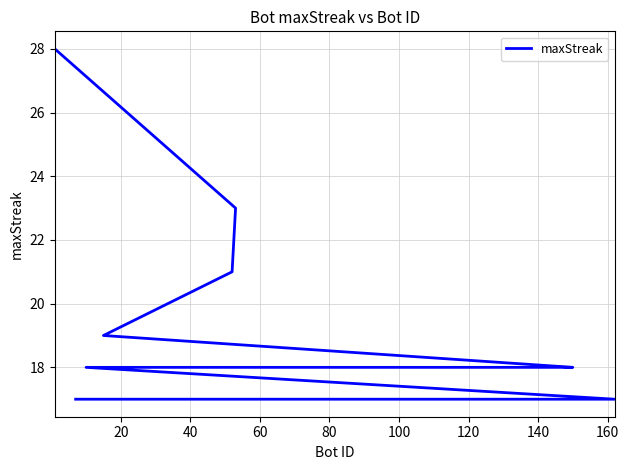

How many values are below 18?

6